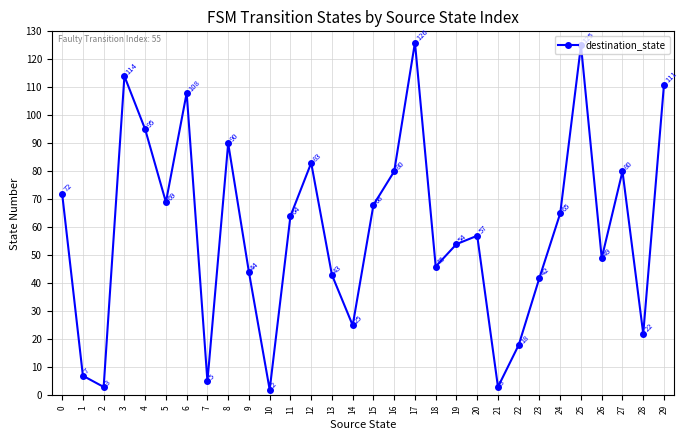

What is the change in value from 5 to 22?

-51